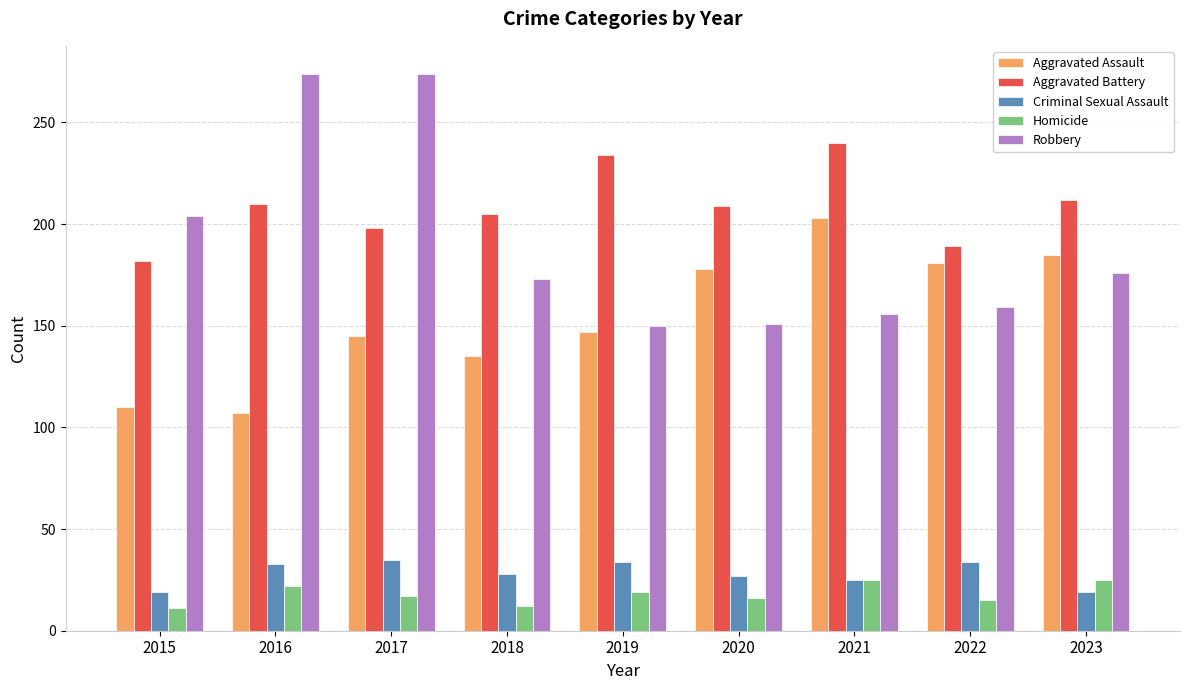

At how many categories does at least one series exceed 161?

9